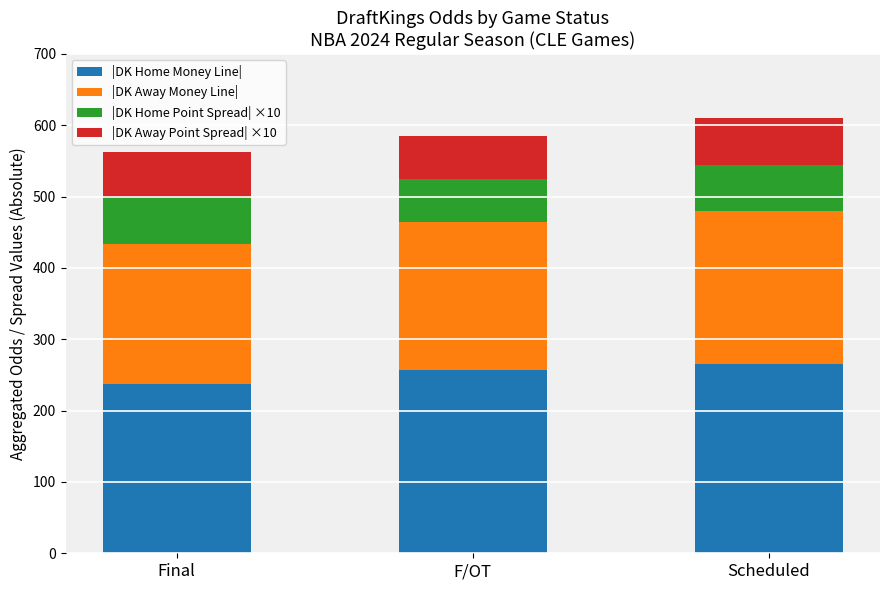

The value of |DK Home Money Line| at F/OT is 396. True or false?

False